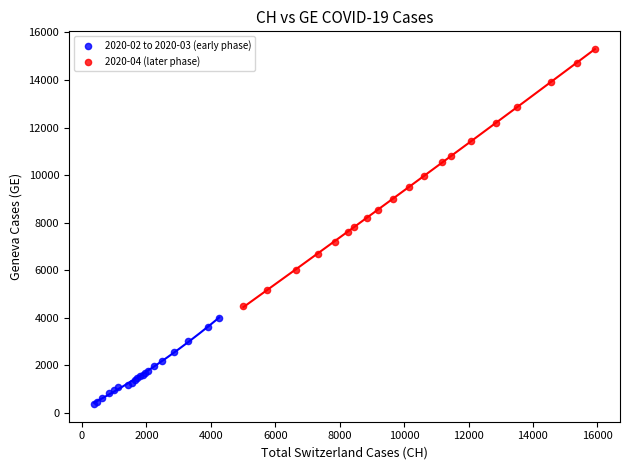

Which series contains the highest Y value?

2020-04 (later phase)